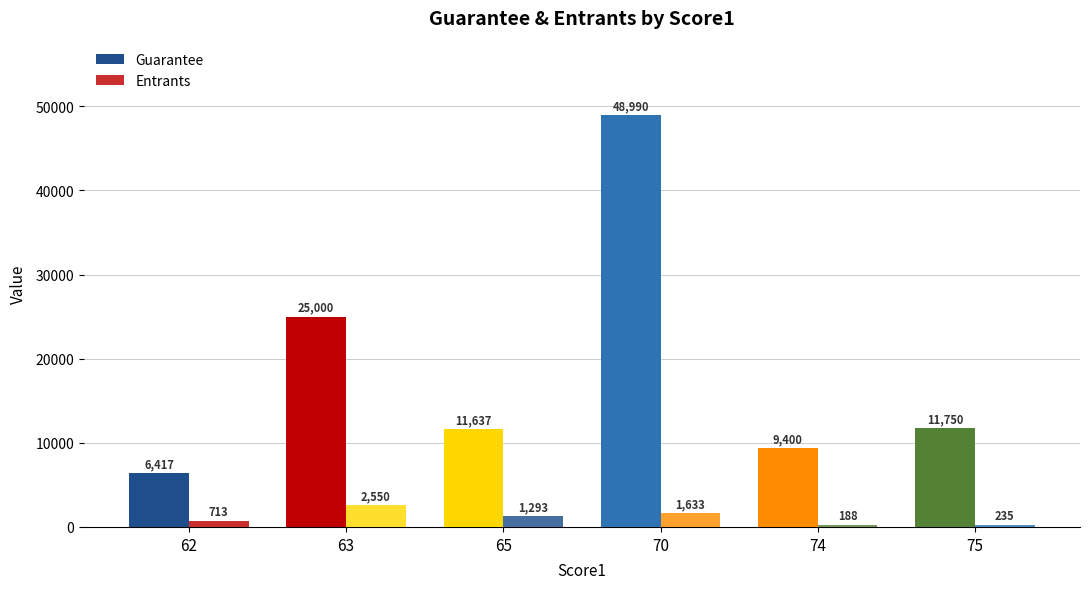

What is the difference between the Entrants values at 75 and 65?

1058